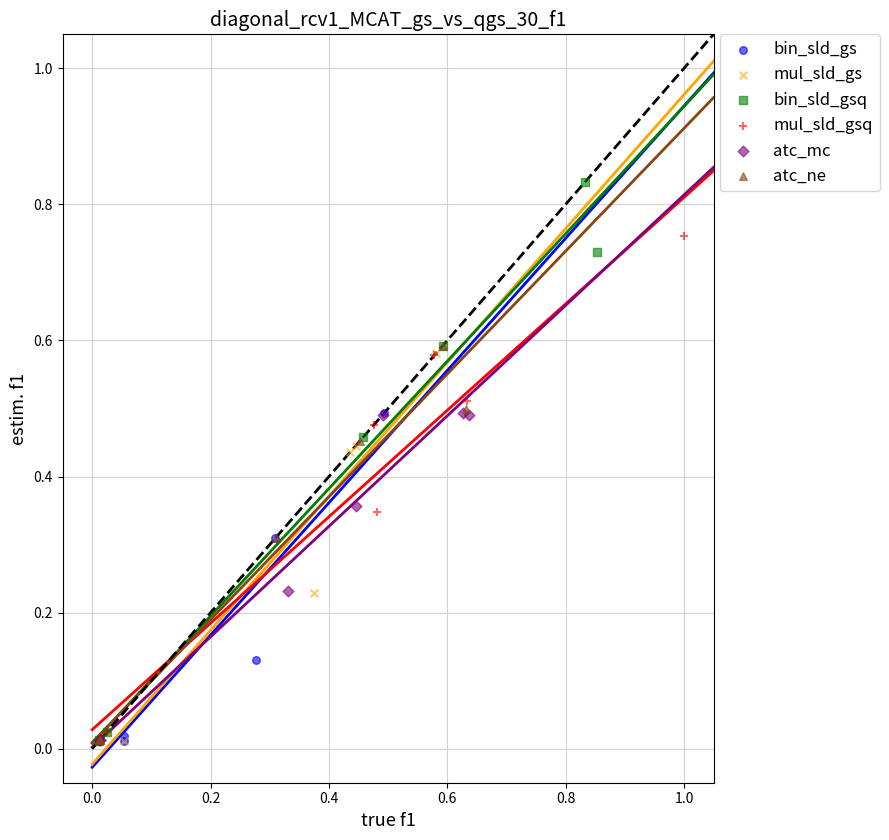

What are all the series names shown in the legend?

bin_sld_gs, mul_sld_gs, bin_sld_gsq, mul_sld_gsq, atc_mc, atc_ne